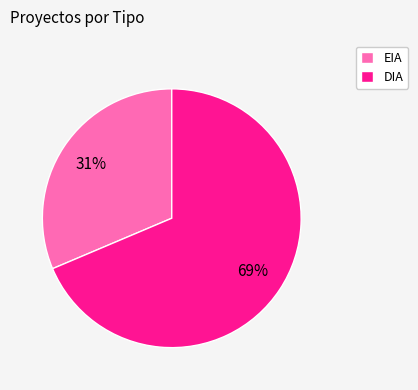

Rank the categories by value from lowest to highest.

EIA, DIA